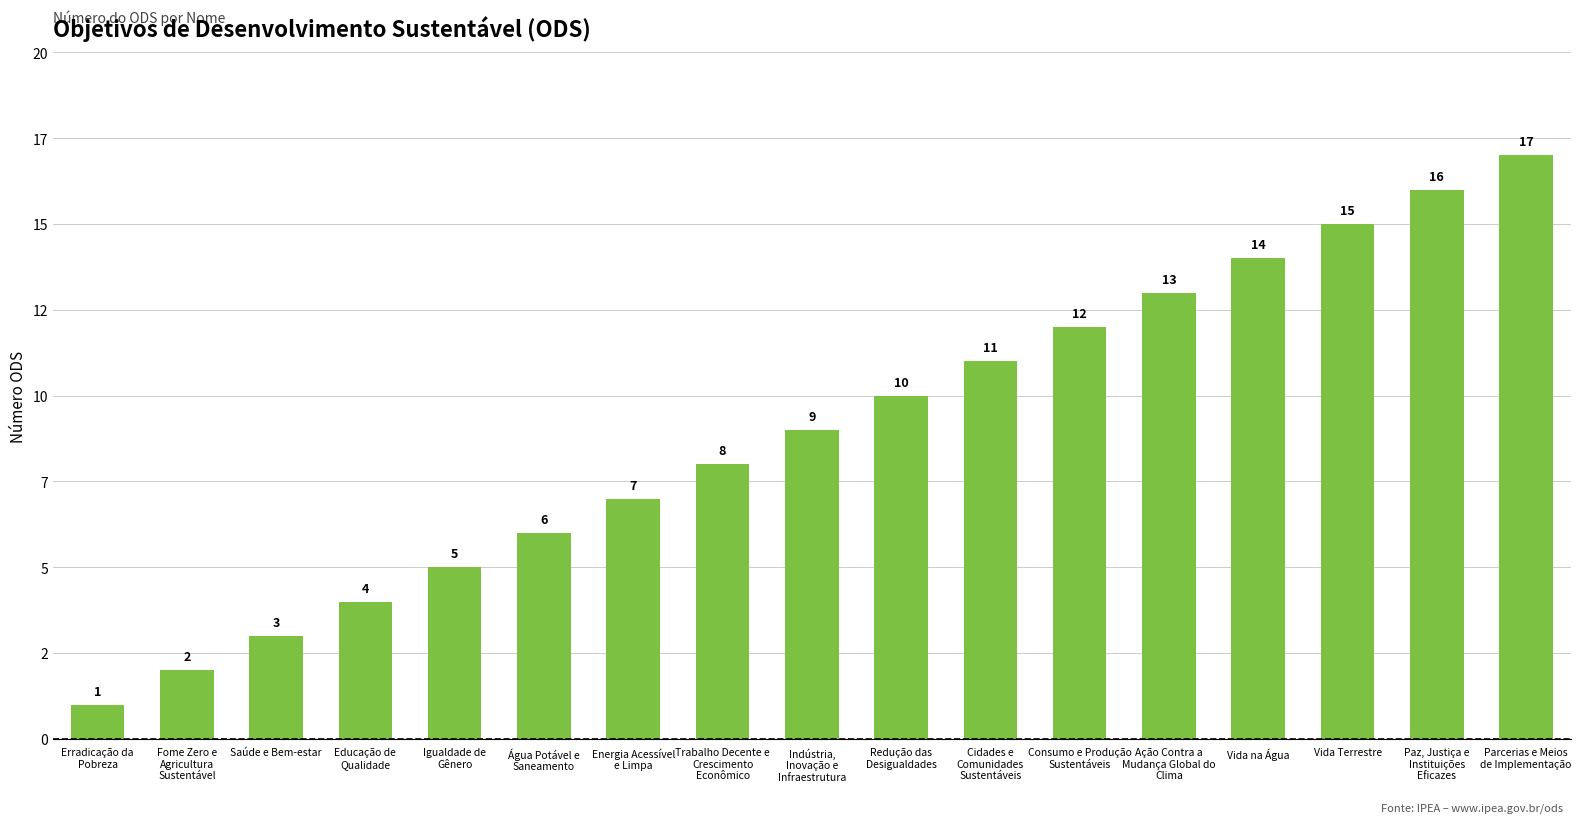

What is the difference between the values at Água Potável e
Saneamento and Cidades e
Comunidades
Sustentáveis?

5